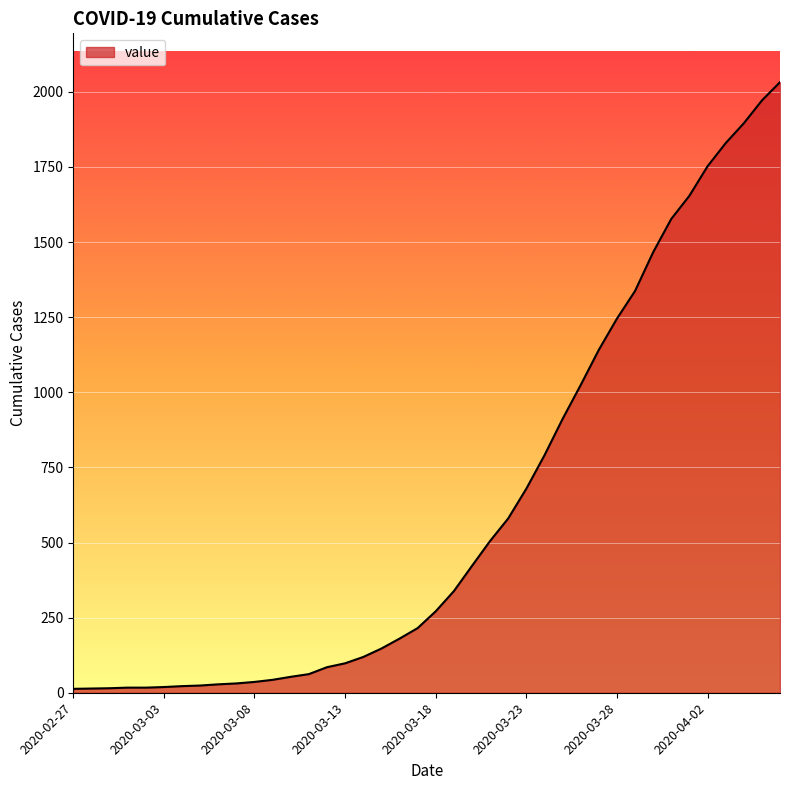

What is the maximum value shown in the chart?

2032